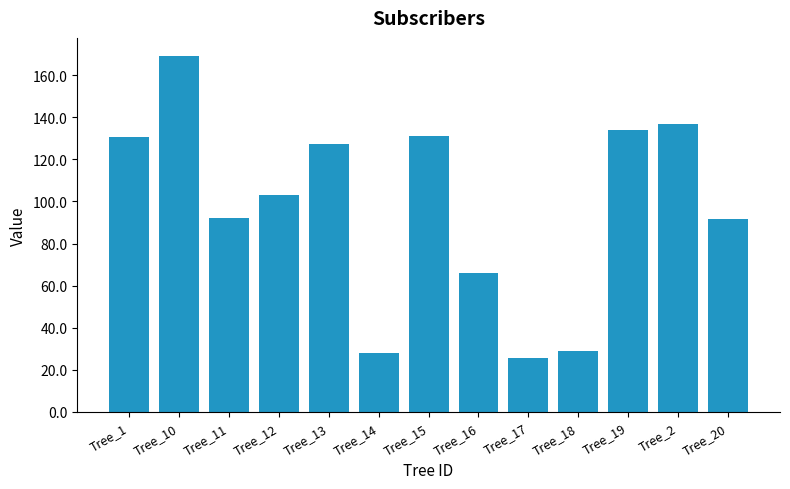

What is the minimum value shown in the chart?

25.6